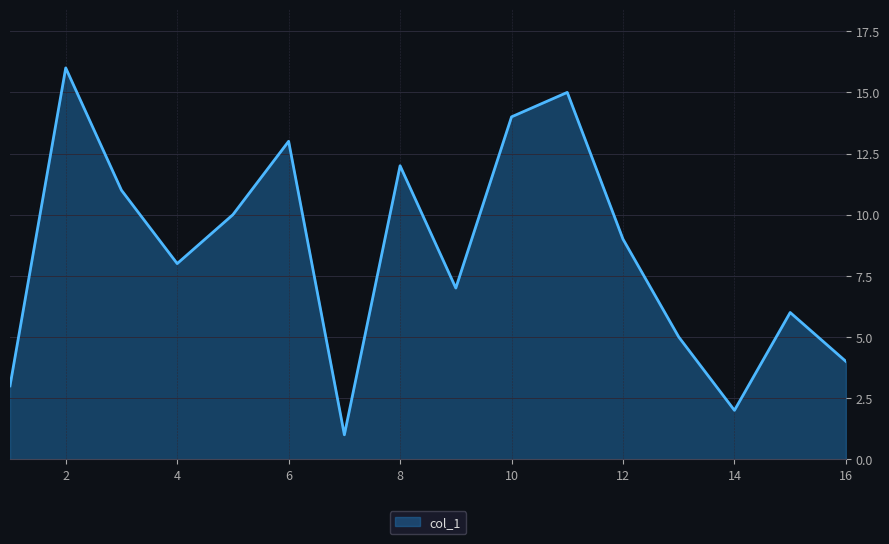

What is the greatest value displayed?

16